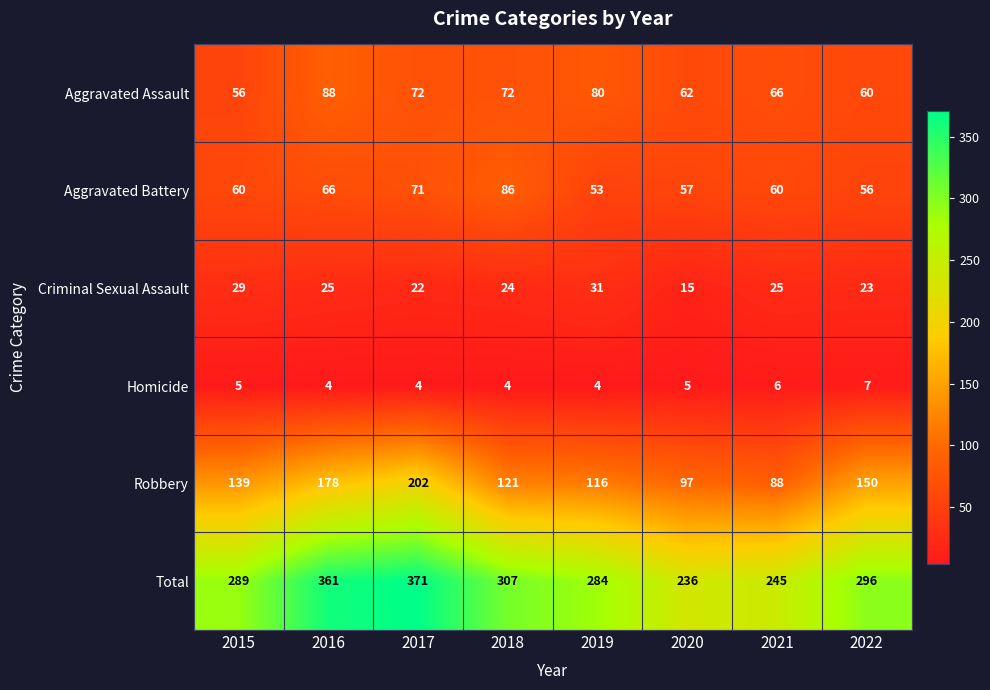

At which category does the chart reach its peak across all series?

2017